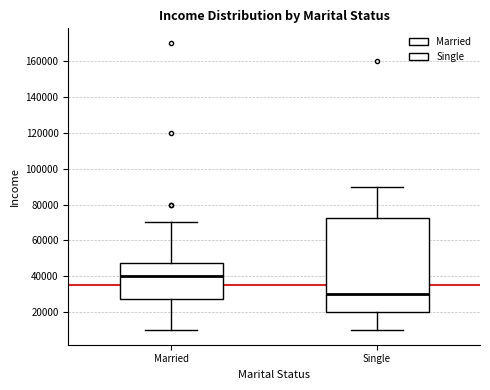

Where is the lower edge of the box for Single on the y-axis? The values are not printed on the chart, so give them approximately, as read against the axis.

20000